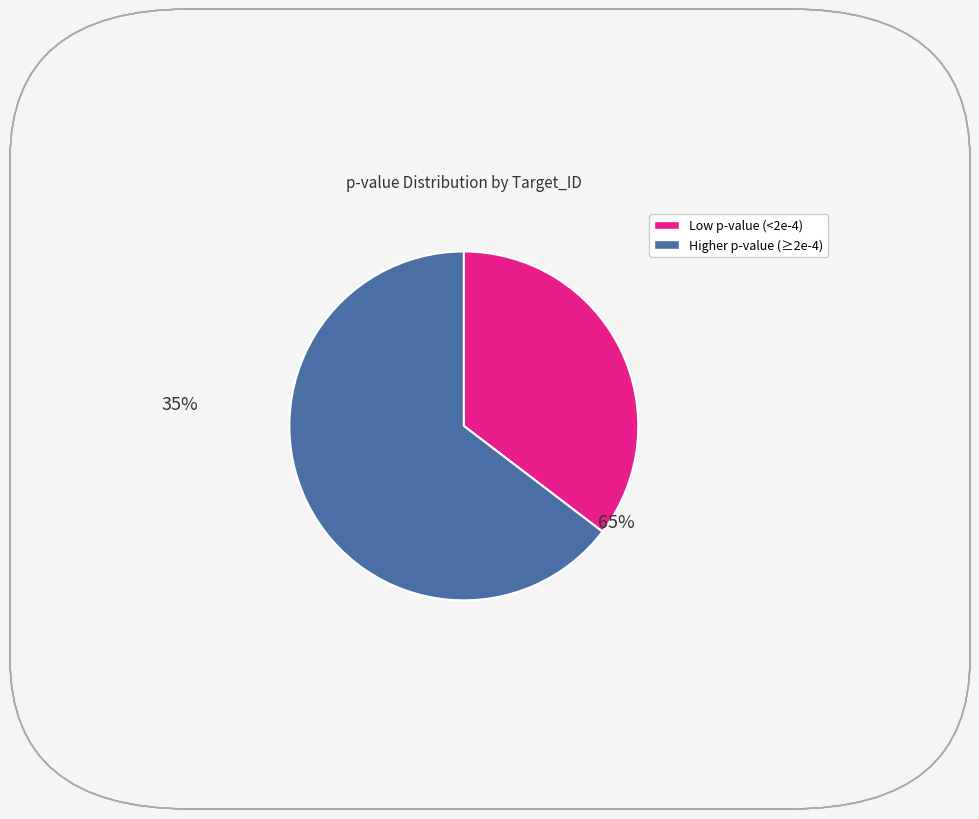

Is there a majority slice in this chart?

Yes